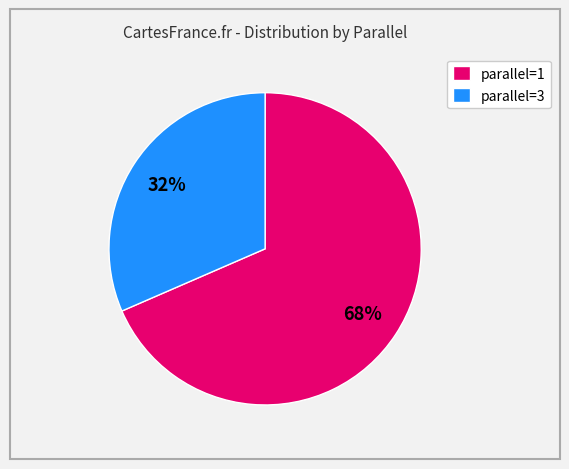

To the nearest percent, what is the combined percentage of parallel=1 and parallel=3?

100%